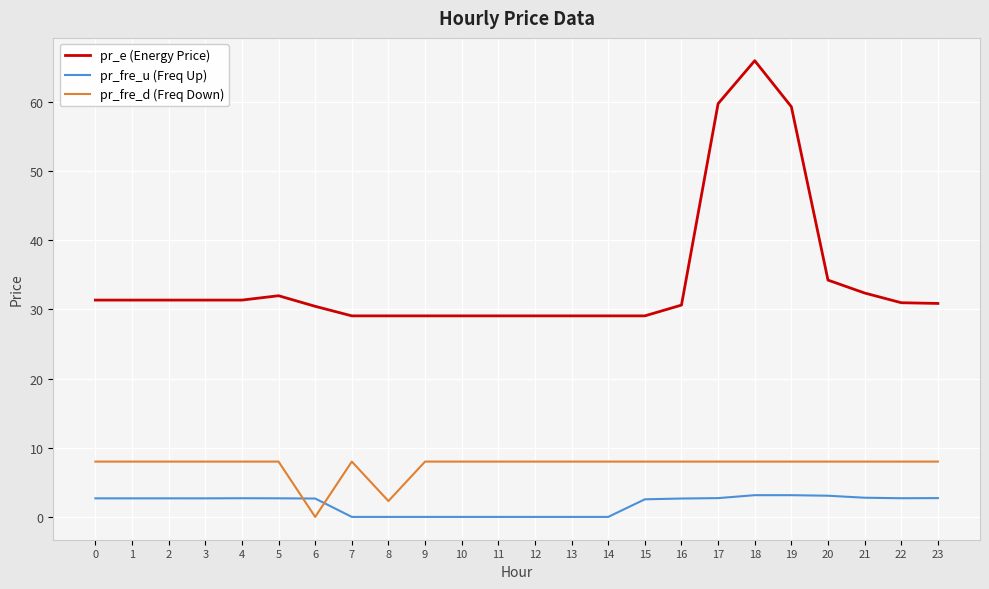

Does the chart display data point markers on the line(s)?

No